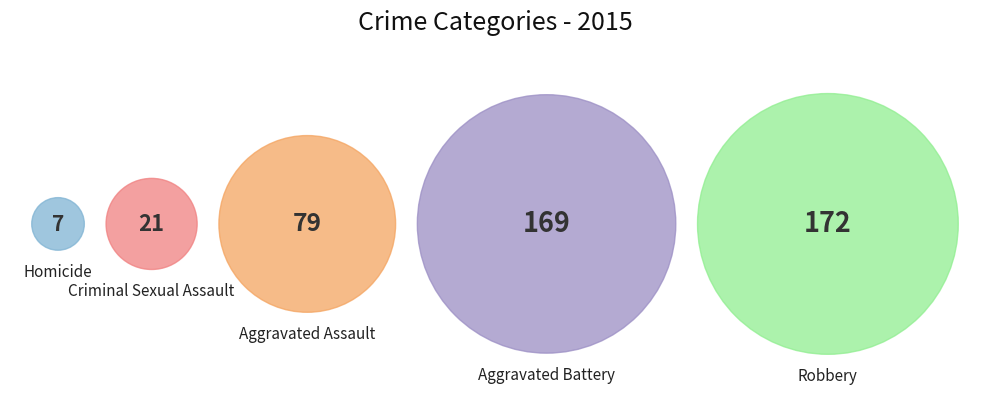

Is it true that Homicide is 16% of the pie?

False